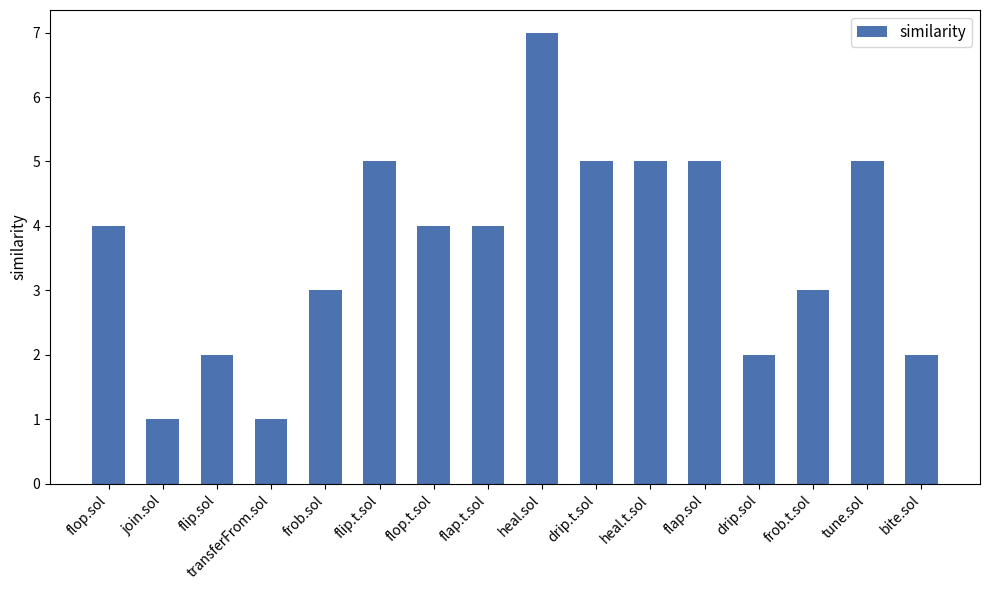

What is the greatest value displayed?

7